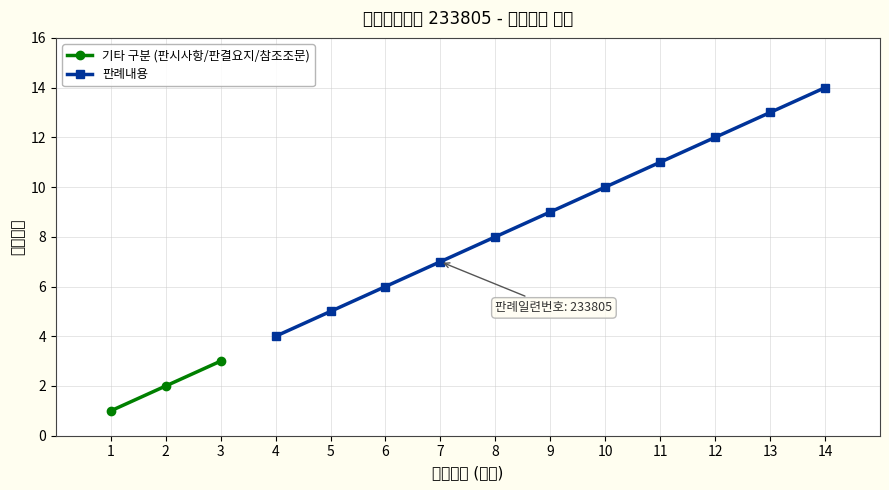

Reading left to right, transcribe all the data shown in this chart.

1=1	2=2	3=3	4=4	5=5	6=6	7=7	8=8	9=9	10=10	11=11	12=12	13=13	14=14